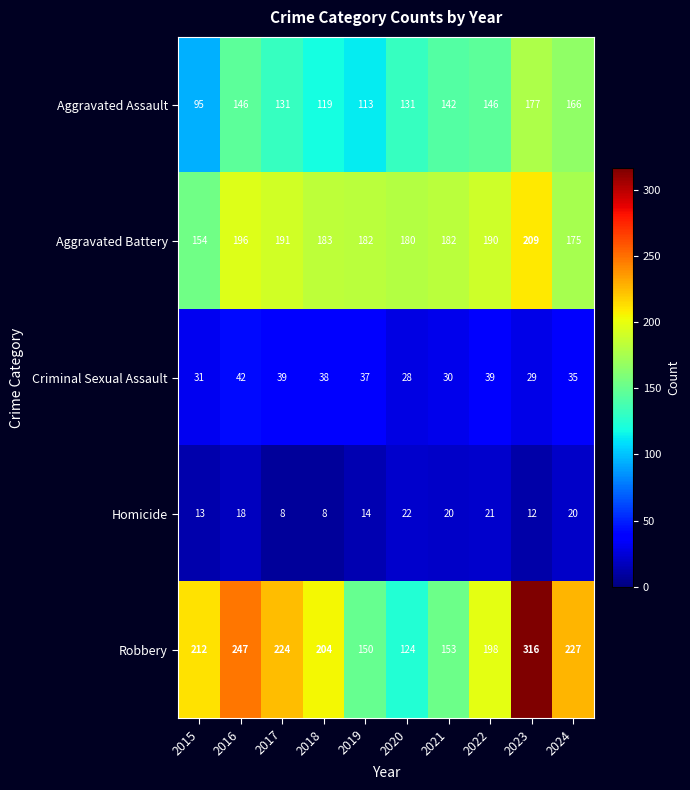

The value of Aggravated Assault at 2019 is 149. True or false?

False